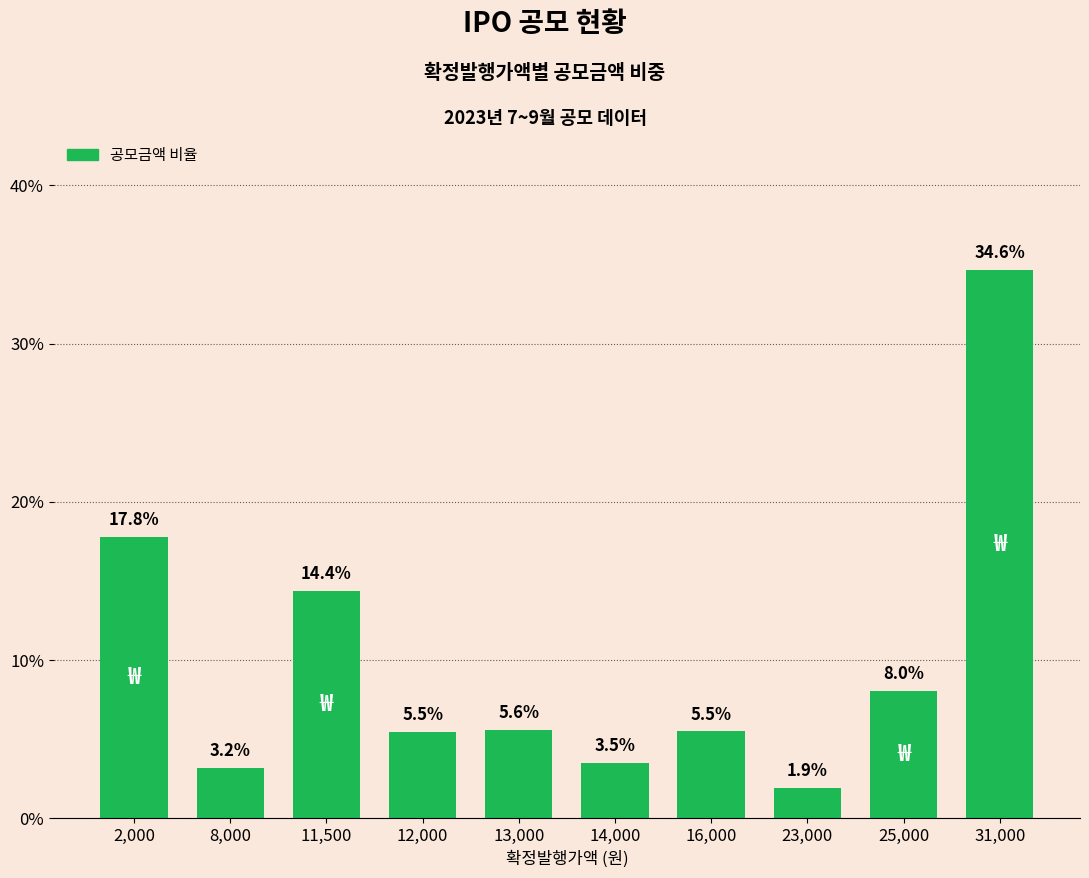

Read the value at 2,000.

17.8